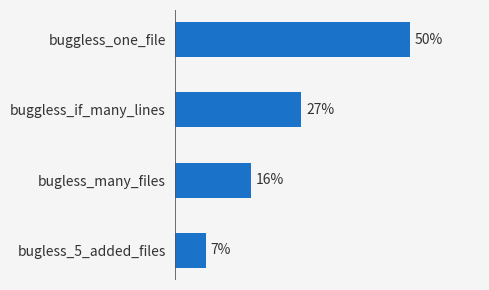

Are the bars horizontal?

Yes